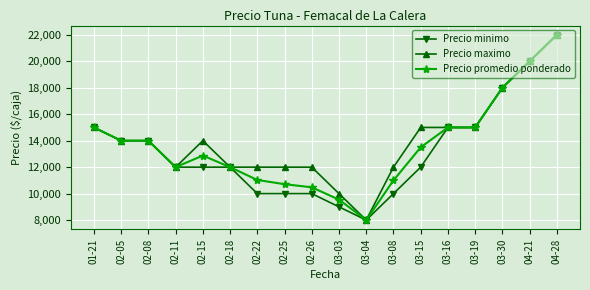

Which series has the largest total across all categories?

Precio maximo